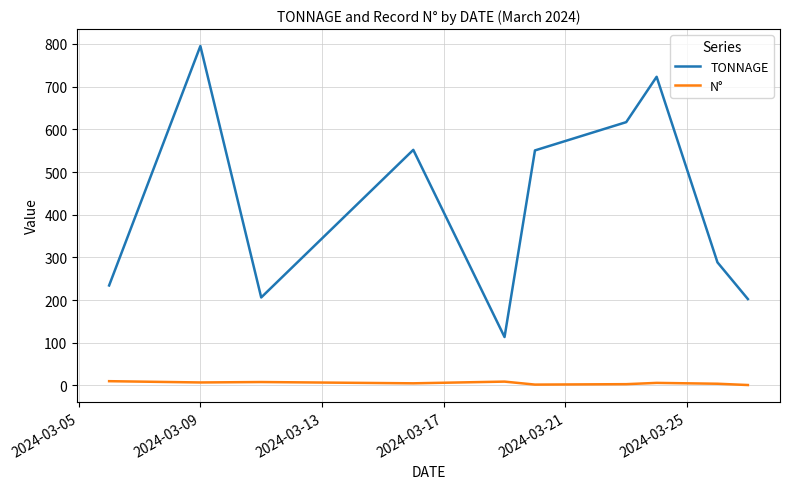

Which series has the widest spread of values?

TONNAGE